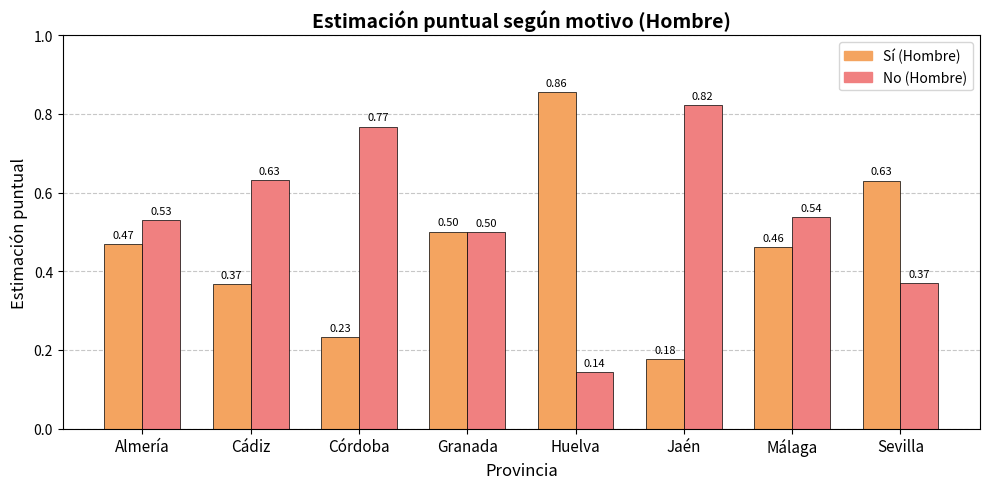

What is the spread (max minus min) of values at Cádiz?

0.3